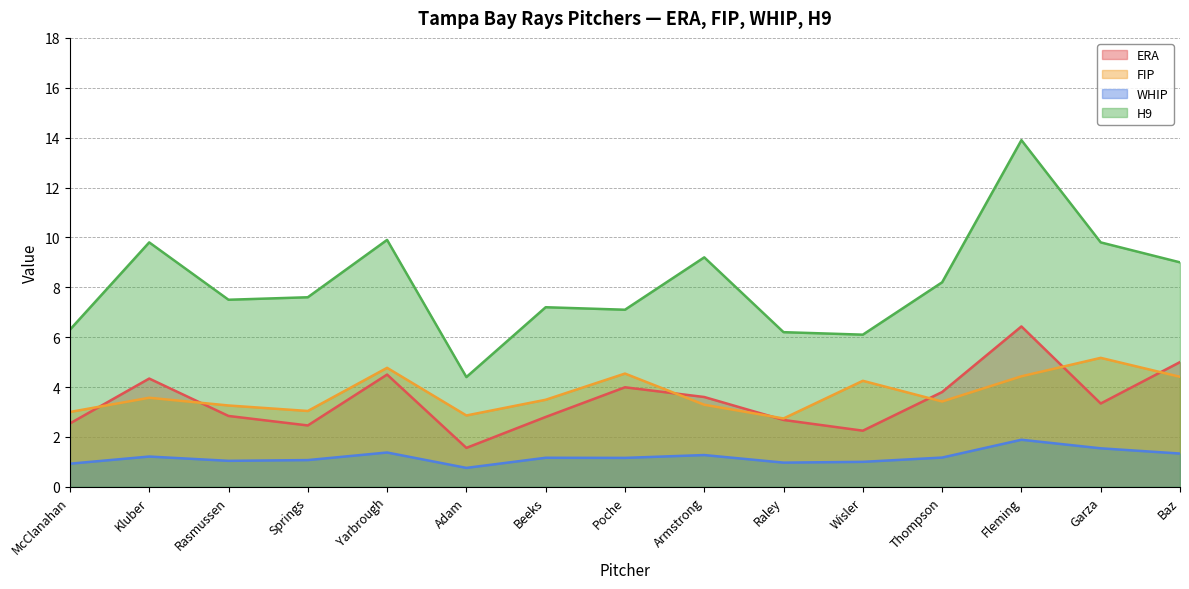

List the series in order of their peak value, highest first.

H9, ERA, FIP, WHIP